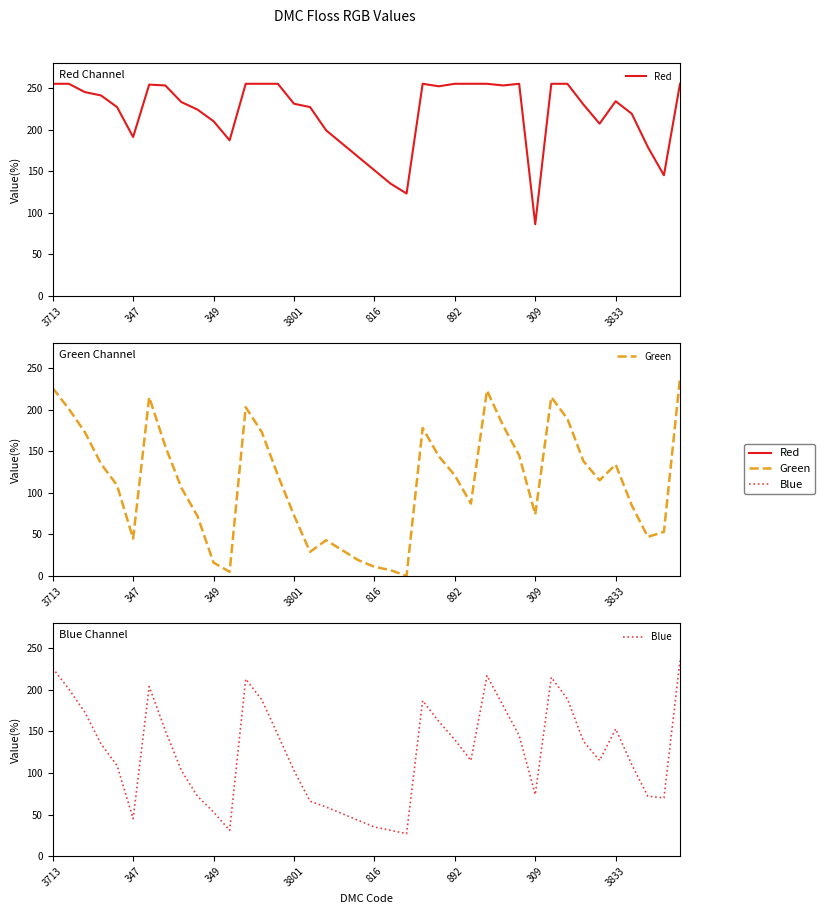

At which label does Blue first exceed 135?

3713